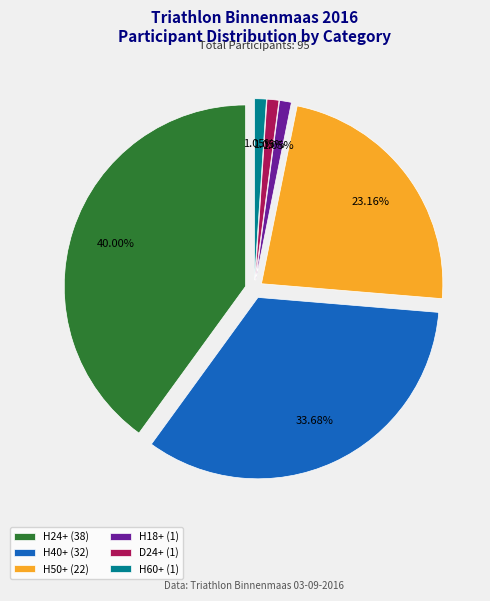

Does H60+ represent more than half of the total?

No